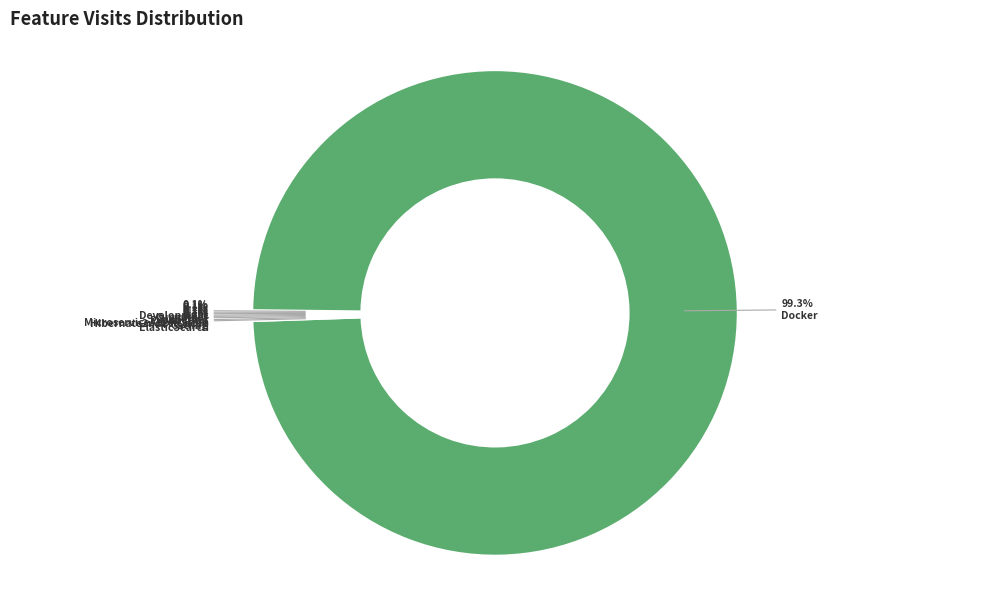

How many slices are in this pie chart?

9